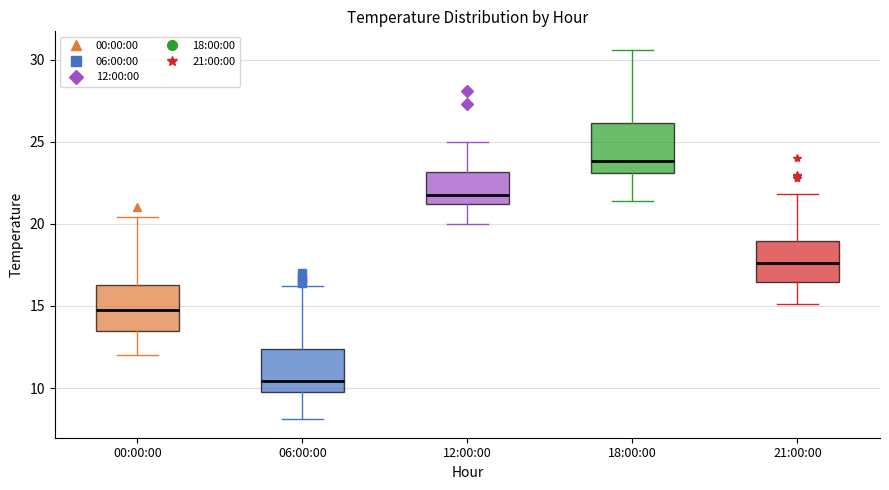

Reading left to right, transcribe this box plot: for each box, give where its median line is, the range the box spans, and where its two whiskers end, as read against the y-axis. The values are not printed on the chart, so give them approximately, as read against the axis.

00:00:00: median 15.0, box 13.5 to 16.5, whiskers 12.0 to 20.5
06:00:00: median 10.5, box 10.0 to 12.5, whiskers 8.0 to 16.0
12:00:00: median 22.0, box 21.0 to 23.0, whiskers 20.0 to 25.0
18:00:00: median 24.0, box 23.0 to 26.0, whiskers 21.5 to 30.5
21:00:00: median 17.5, box 16.5 to 19.0, whiskers 15.0 to 22.0